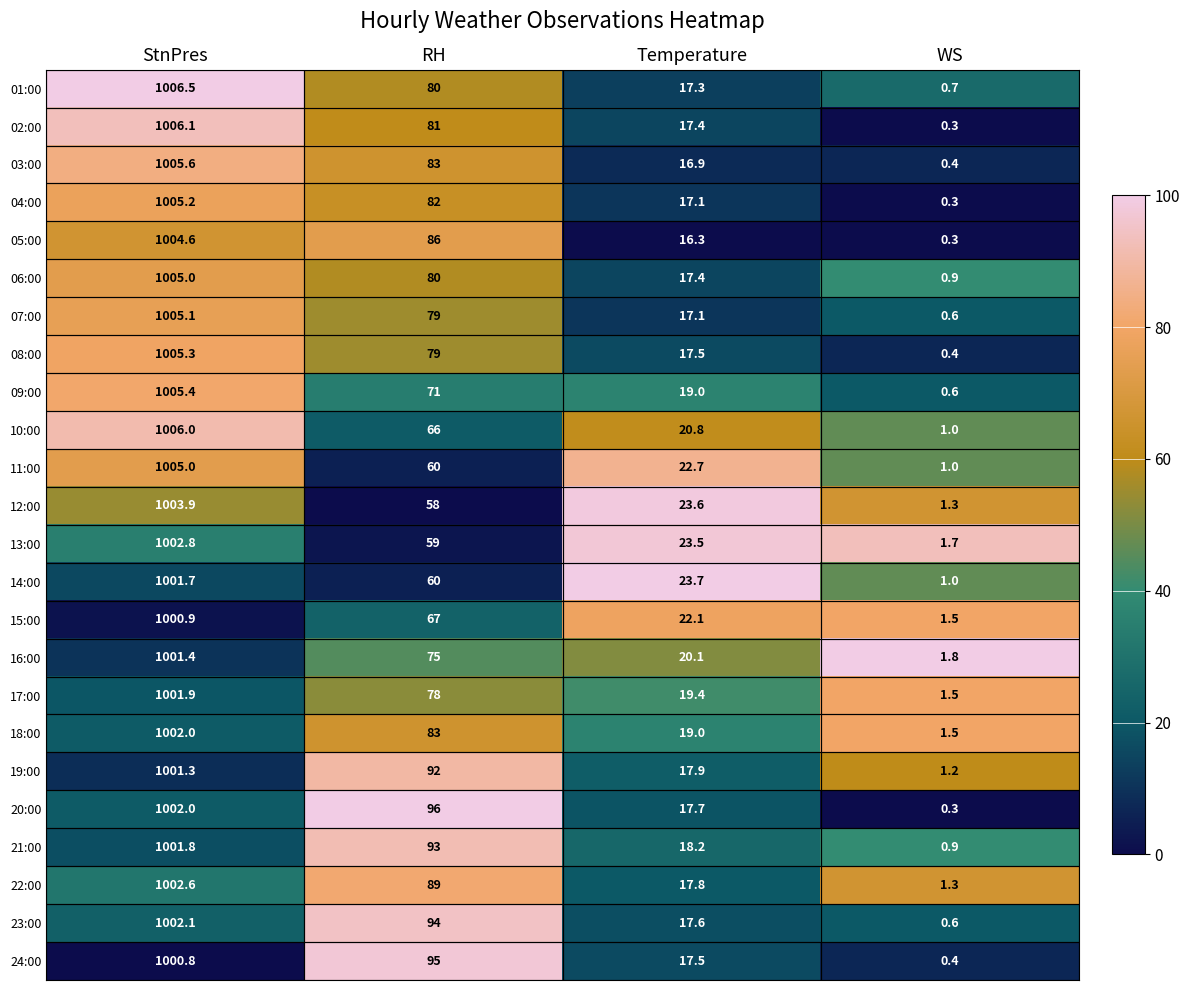

Which category has the lowest value in the 19:00 series?

WS